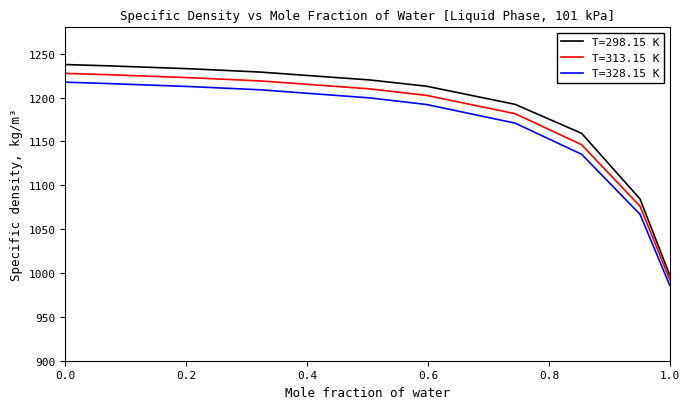

List the series in order of their peak value, highest first.

T=298.15 K, T=313.15 K, T=328.15 K